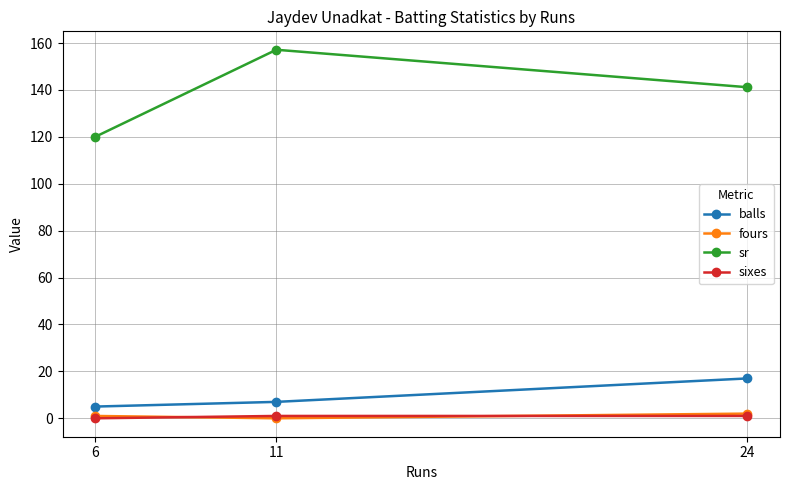

How many categories are shown in the chart?

3